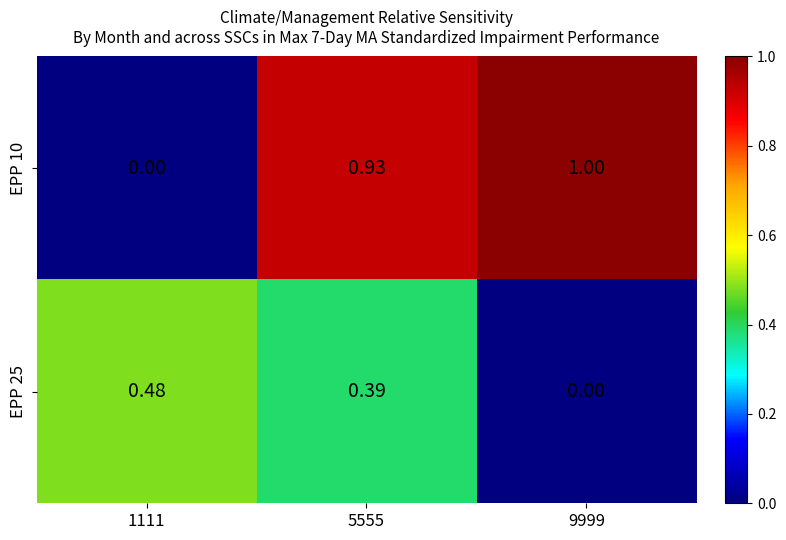

How many values in the EPP 10 series exceed 0?

2